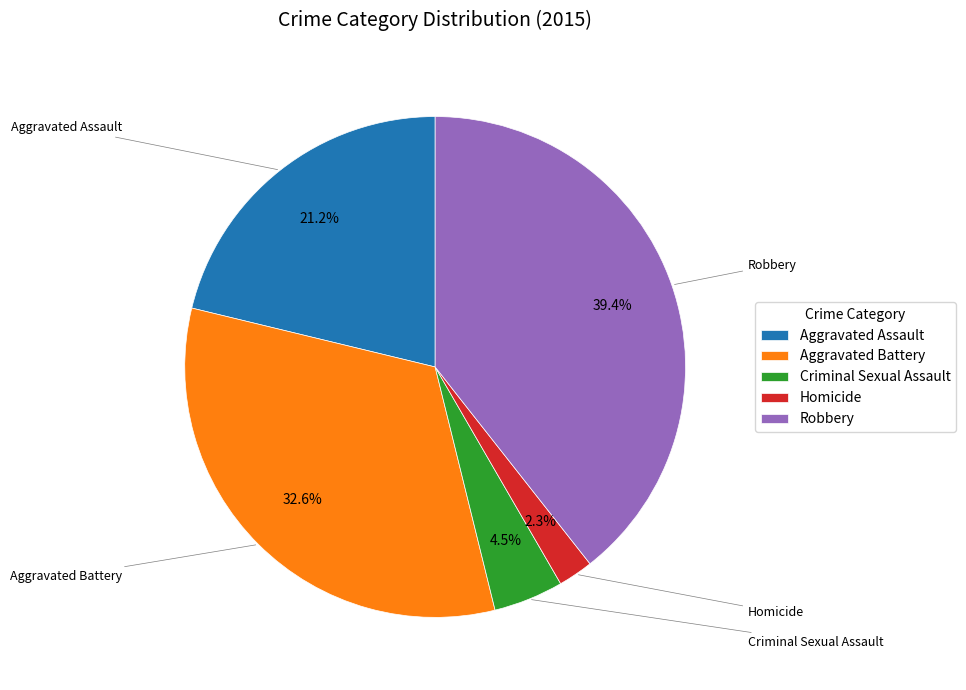

Is Aggravated Assault the majority of the pie?

No